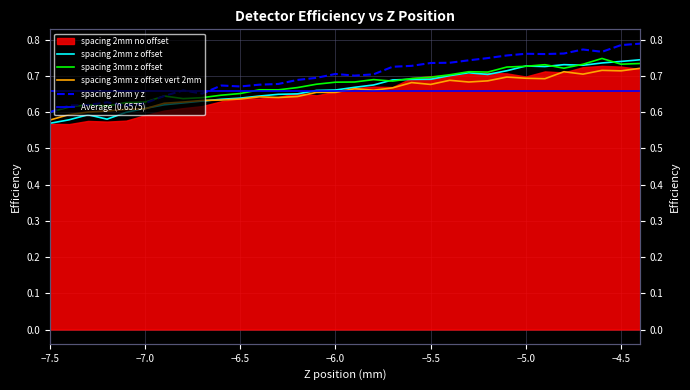

Is it true that spacing_2mm_z_offset equals 0.2 at −7.5?

False